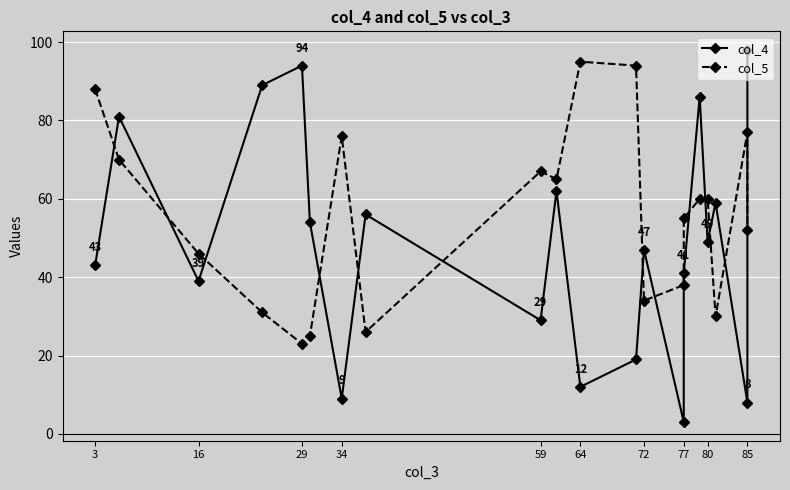

At how many categories does at least one series exceed 20?

20